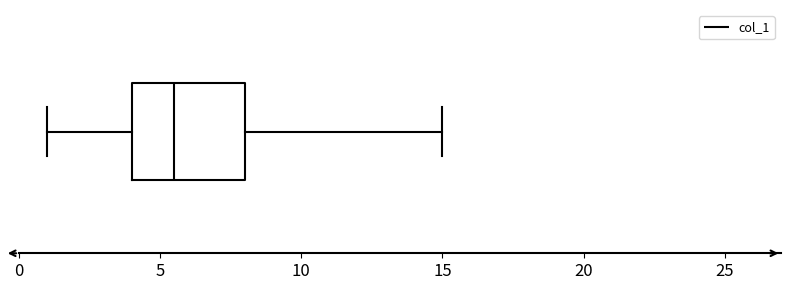

Transcribe this box plot: give where the median line is, the range the box spans, and where the two whiskers end, as read against the x-axis. The values are not printed on the chart, so give them approximately, as read against the axis.

median 5.5, box 4.0 to 8.0, whiskers 1.0 to 15.0